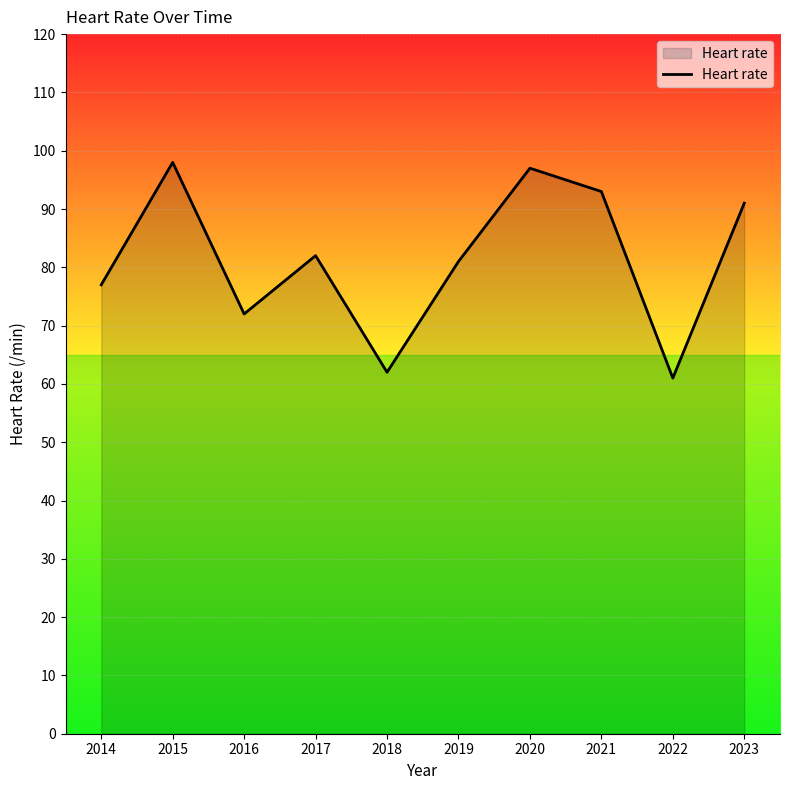

What is the ratio of the value at 2022 to the value at 2018?

1.0